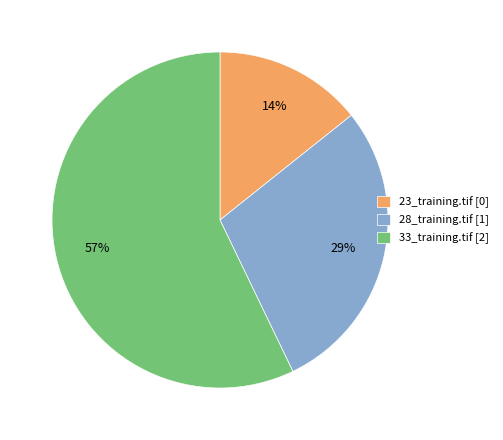

To the nearest percent, what is the combined percentage of 33_training.tif and 28_training.tif?

86%